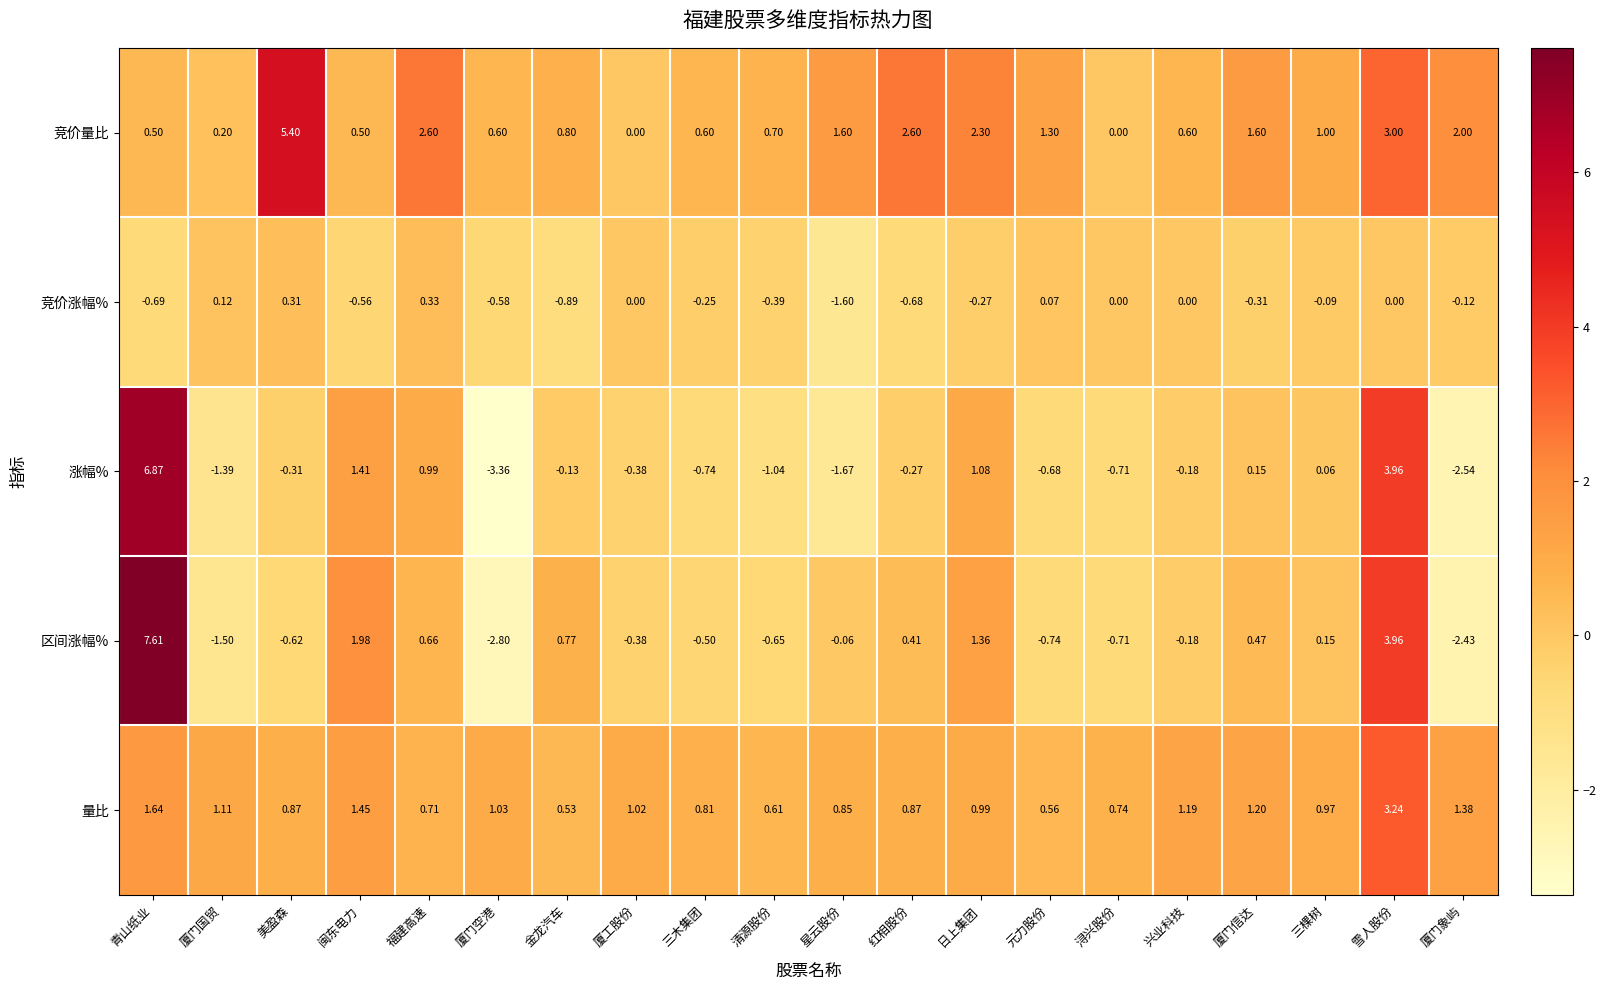

At which label does 竞价涨幅% reach its minimum?

星云股份